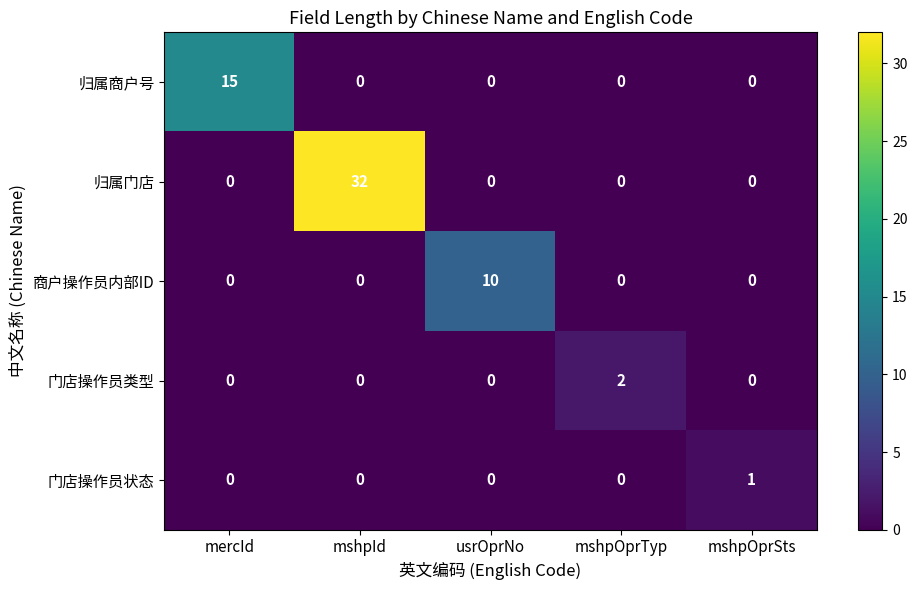

List the series in order of their peak value, lowest first.

门店操作员状态, 门店操作员类型, 商户操作员内部ID, 归属商户号, 归属门店